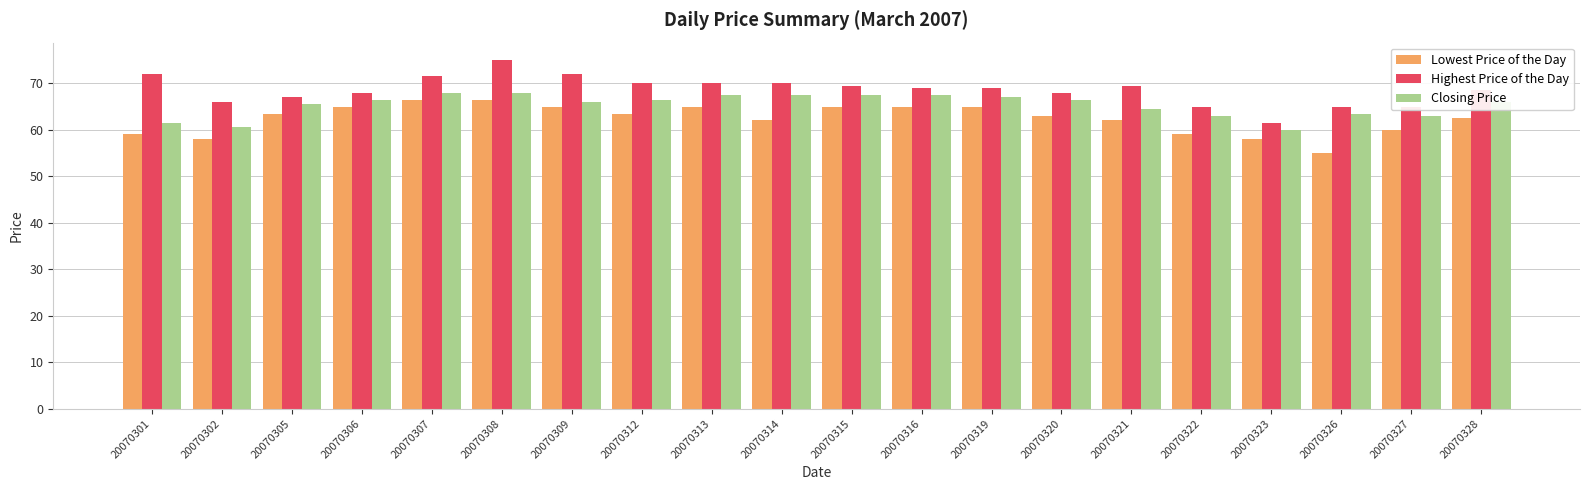

What is the total value across all series at 20070307?

206.0